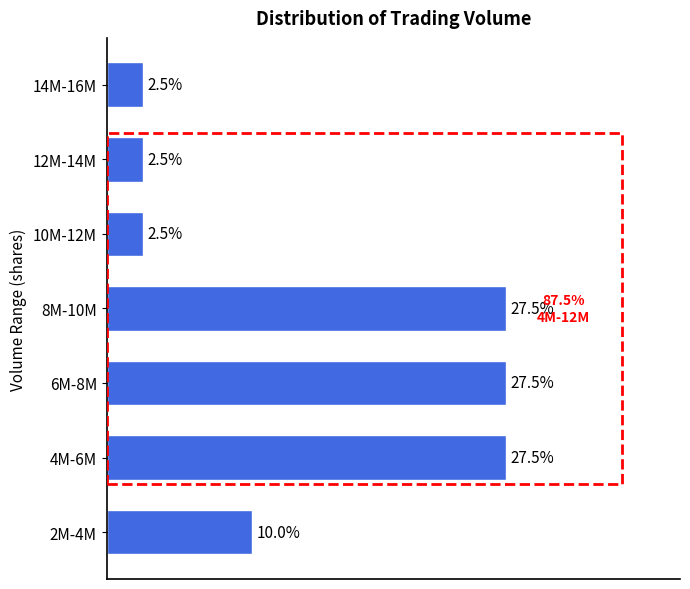

Where is the data nearest to the value 15?

2M-4M